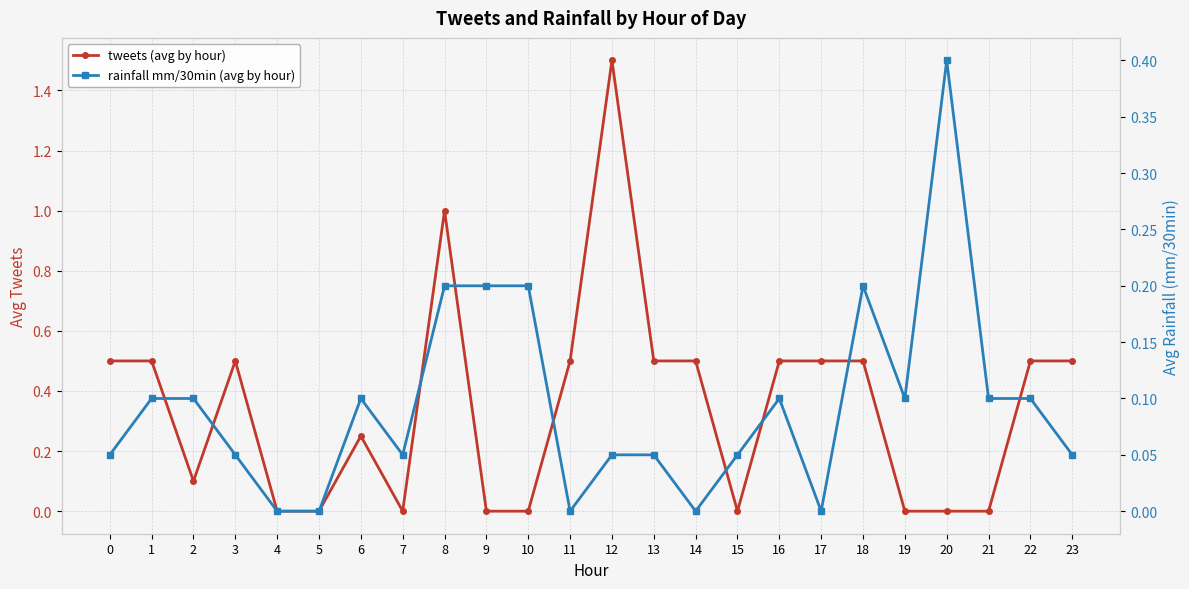

True or false: rainfall mm/30min (avg by hour) has a value of 0.1 at 18.

False